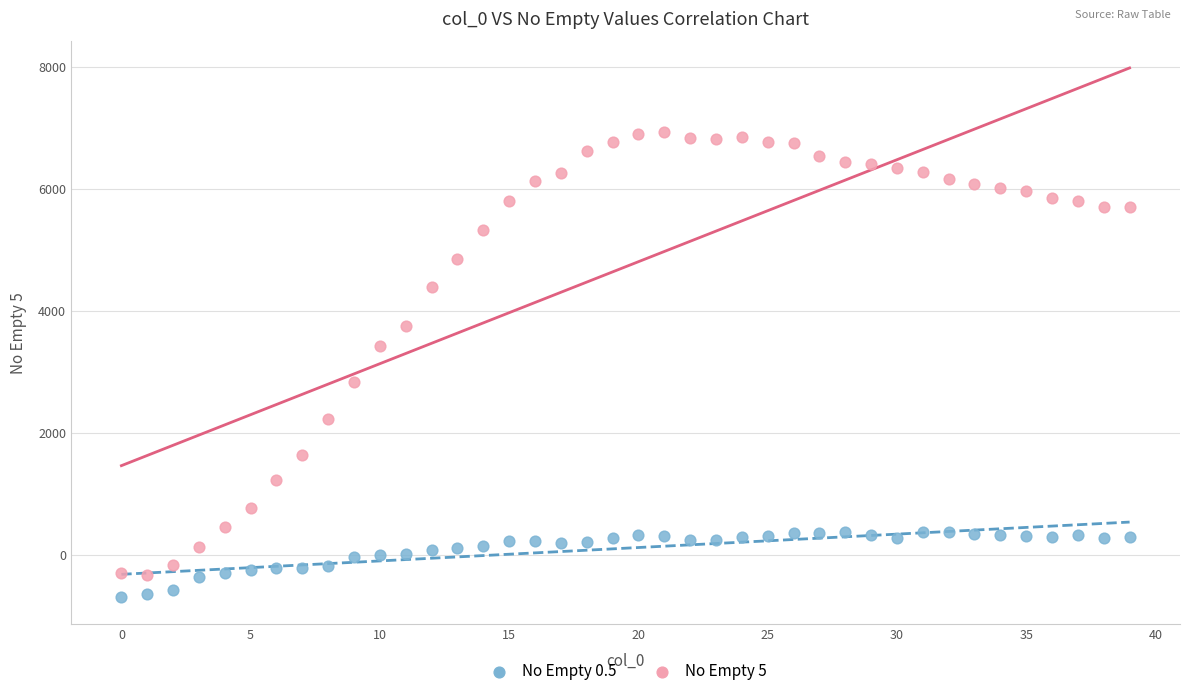

Across all data points, what is the range of Y values (max minus min)?

7629.7